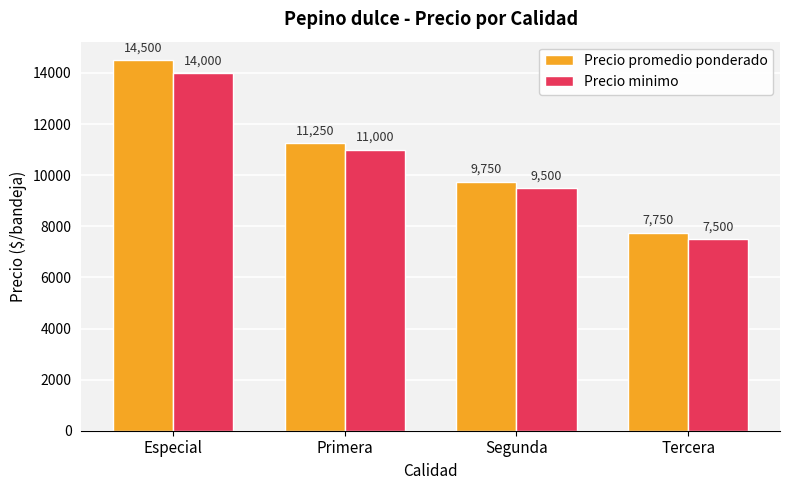

What value does the Precio minimo series have at Especial?

14000